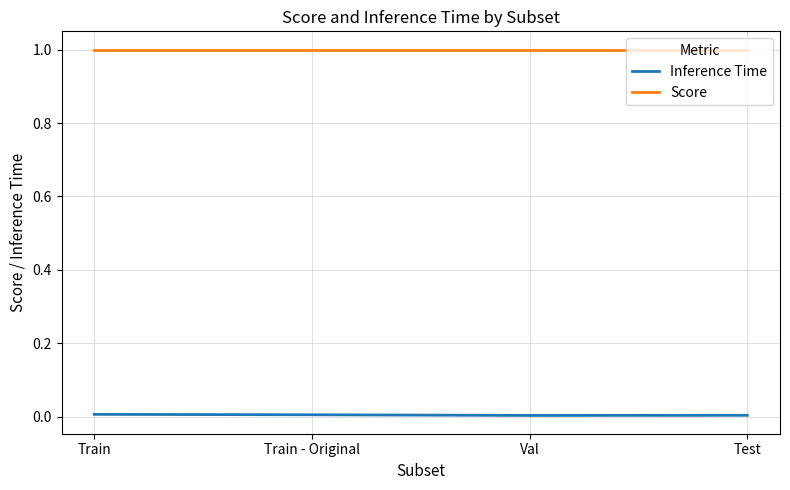

What position from the left is Test?

4